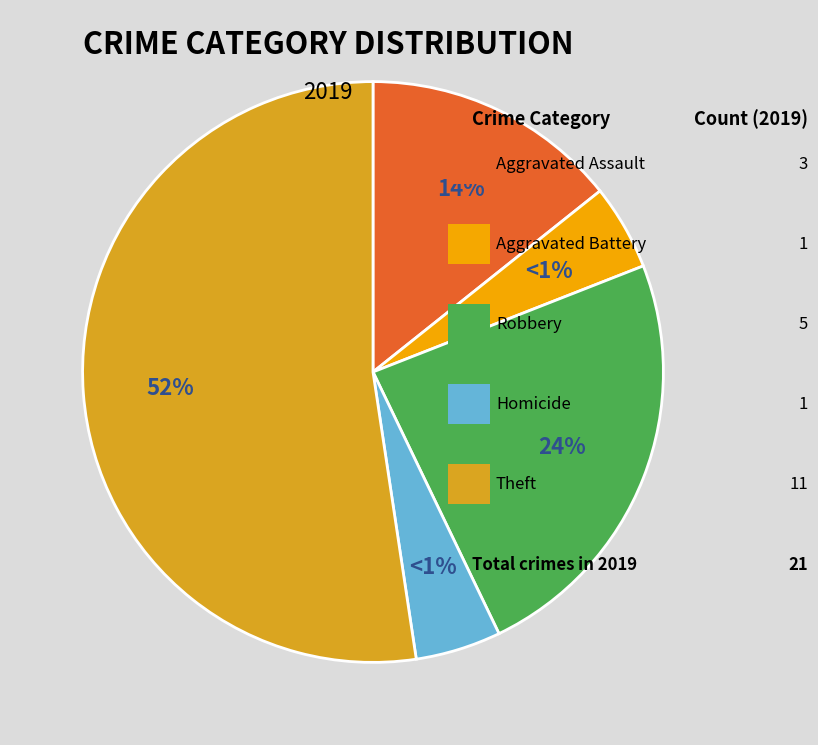

To the nearest percent, what is the combined percentage of Criminal Sexual Assault and Aggravated Battery?

5%